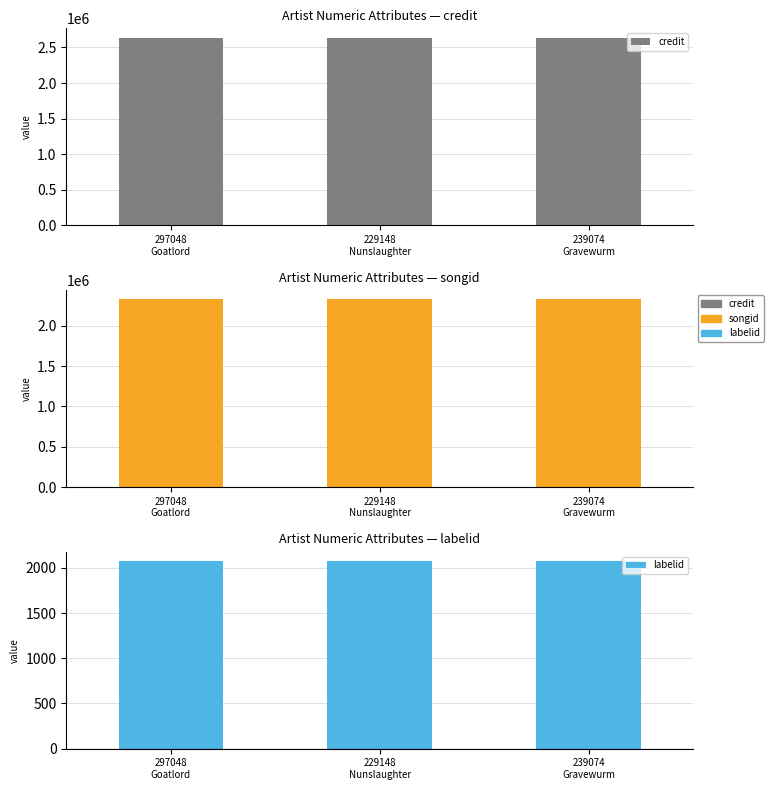

How many bars are there in total?

9